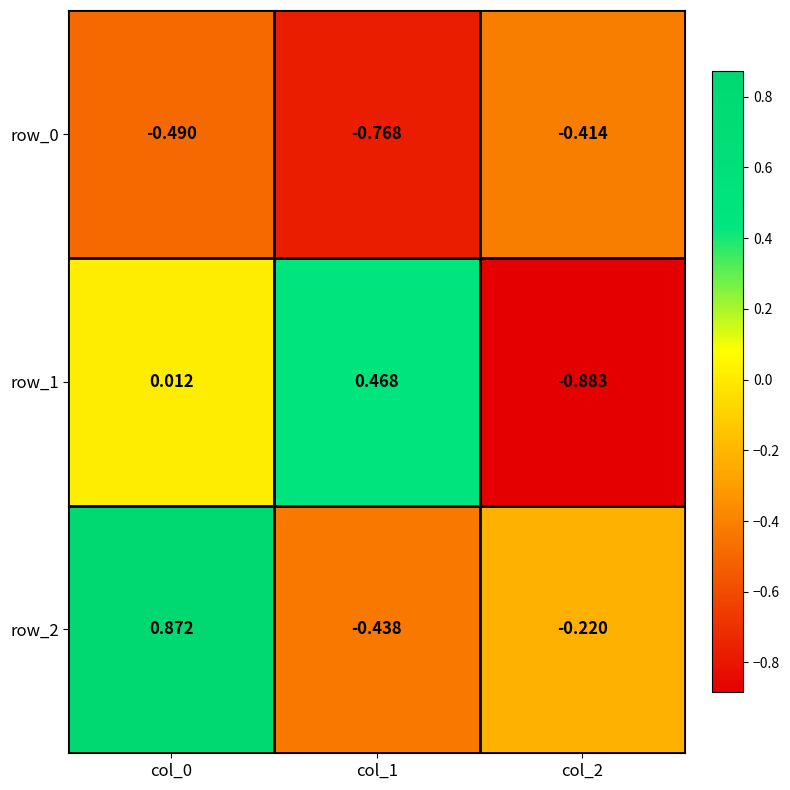

Is the value of row_1 at col_2 greater than the value of row_0 at col_0?

No